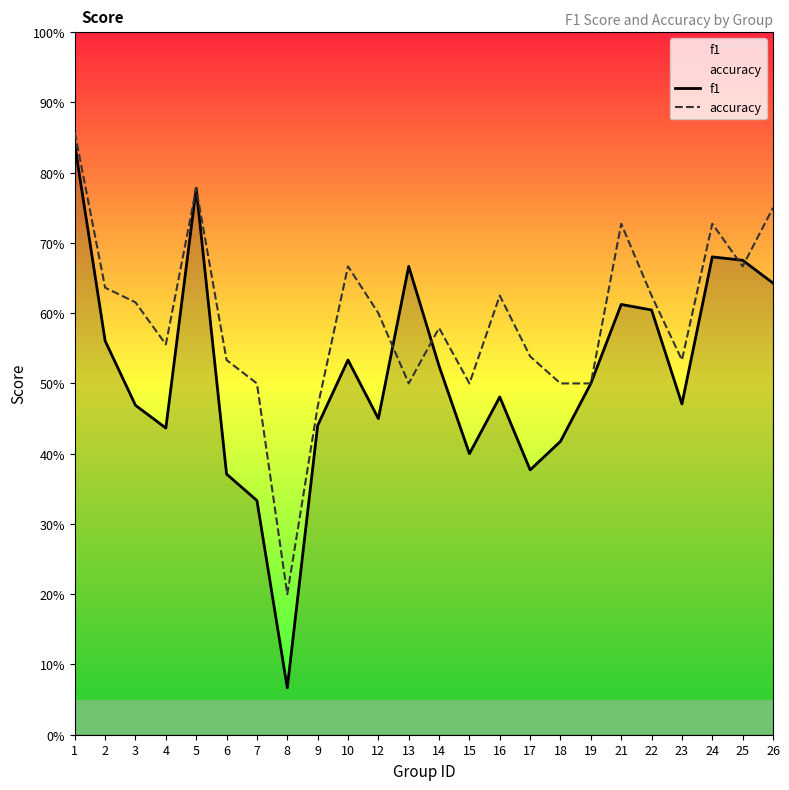

The f1 series shows 0.5 at 23. True or false?

True